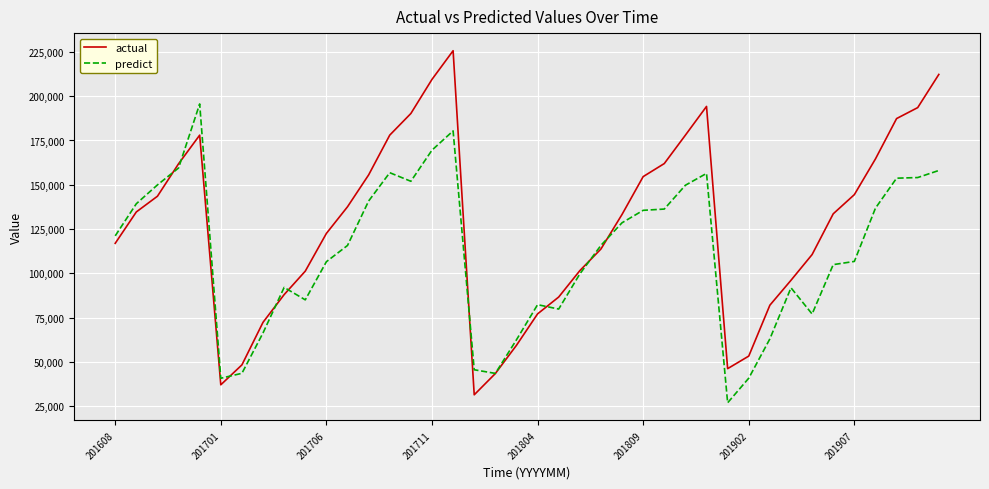

After their last crossing, which series has the higher values: predict or actual?

actual